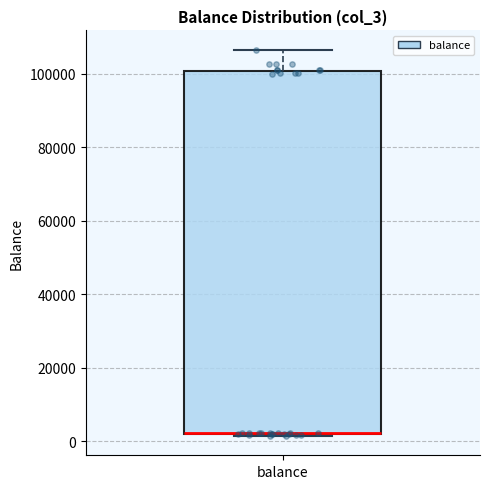

Read this box plot against the y-axis: the position of the median line, the range covered by the box, and the ends of both whiskers. The values are not printed on the chart, so give them approximately, as read against the axis.

median 2000 (drawn on the box's lower edge), box 2000 to 100000, whiskers 2000 (just below the box's lower edge) to 106000